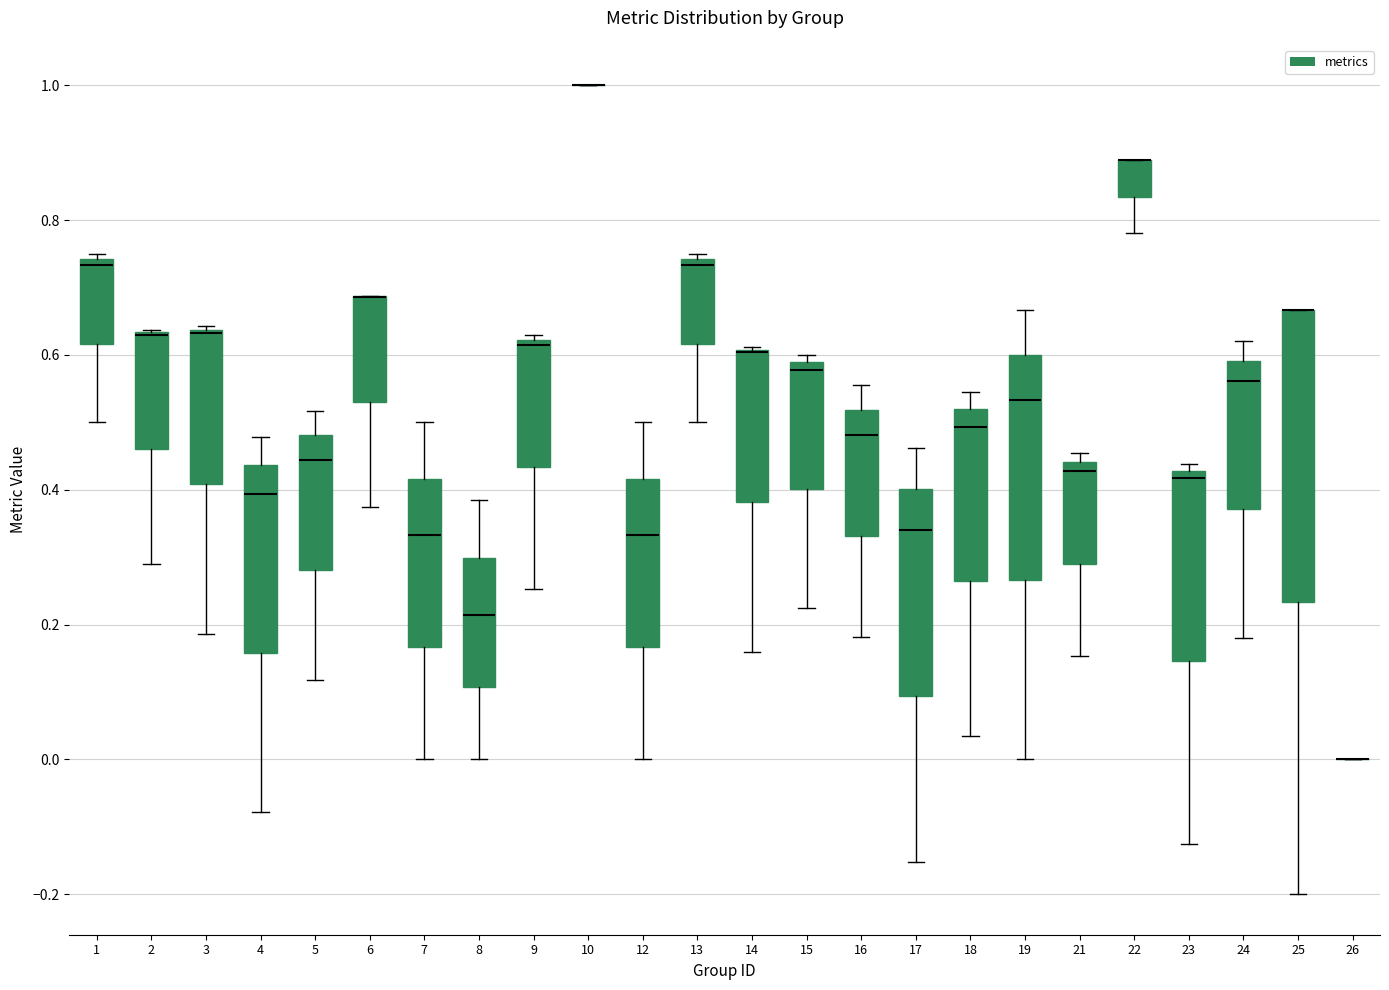

Reading left to right, transcribe this box plot: for each box, give where its median line is, the range the box spans, and where its two whiskers end, as read against the y-axis. The values are not printed on the chart, so give them approximately, as read against the axis.

1: median 0.74 (just below the box's upper edge), box 0.62 to 0.74, whiskers 0.50 to 0.76
2: median 0.64 (drawn on the box's upper edge), box 0.46 to 0.64, whiskers 0.30 to 0.64
3: median 0.64 (drawn on the box's upper edge), box 0.40 to 0.64, whiskers 0.18 to 0.64
4: median 0.40, box 0.16 to 0.44, whiskers -0.08 to 0.48
5: median 0.44, box 0.28 to 0.48, whiskers 0.12 to 0.52
6: median 0.68 (drawn on the box's upper edge), box 0.54 to 0.68, whiskers 0.38 to 0.68
7: median 0.34, box 0.16 to 0.42, whiskers 0.00 to 0.50
8: median 0.22, box 0.10 to 0.30, whiskers 0.00 to 0.38
9: median 0.62 (just below the box's upper edge), box 0.44 to 0.62, whiskers 0.26 to 0.62 (just above the box's upper edge)
10: box collapsed to a line at 1.00, whiskers 1.00 to 1.00
12: median 0.34, box 0.16 to 0.42, whiskers 0.00 to 0.50
13: median 0.74 (just below the box's upper edge), box 0.62 to 0.74, whiskers 0.50 to 0.76
14: median 0.60 (drawn on the box's upper edge), box 0.38 to 0.60, whiskers 0.16 to 0.62
15: median 0.58 (just below the box's upper edge), box 0.40 to 0.58, whiskers 0.22 to 0.60
16: median 0.48, box 0.34 to 0.52, whiskers 0.18 to 0.56
17: median 0.34, box 0.10 to 0.40, whiskers -0.16 to 0.46
18: median 0.50, box 0.26 to 0.52, whiskers 0.04 to 0.54
19: median 0.54, box 0.26 to 0.60, whiskers 0.00 to 0.66
21: median 0.42, box 0.30 to 0.44, whiskers 0.16 to 0.46
22: median 0.88 (drawn on the box's upper edge), box 0.84 to 0.88, whiskers 0.78 to 0.88
23: median 0.42 (just below the box's upper edge), box 0.14 to 0.42, whiskers -0.12 to 0.44
24: median 0.56, box 0.38 to 0.60, whiskers 0.18 to 0.62
25: median 0.66 (drawn on the box's upper edge), box 0.24 to 0.66, whiskers -0.20 to 0.66
26: box collapsed to a line at 0.00, whiskers 0.00 to 0.00